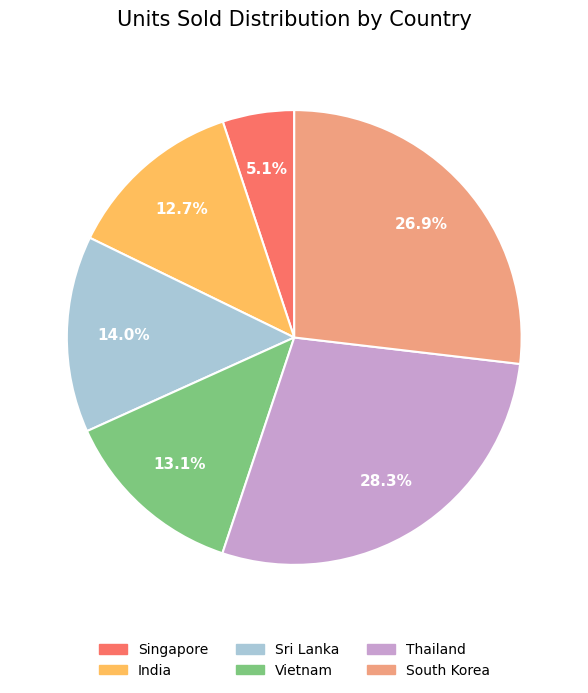

Approximately how many times larger is the value at Sri Lanka compared to Vietnam?

1.1